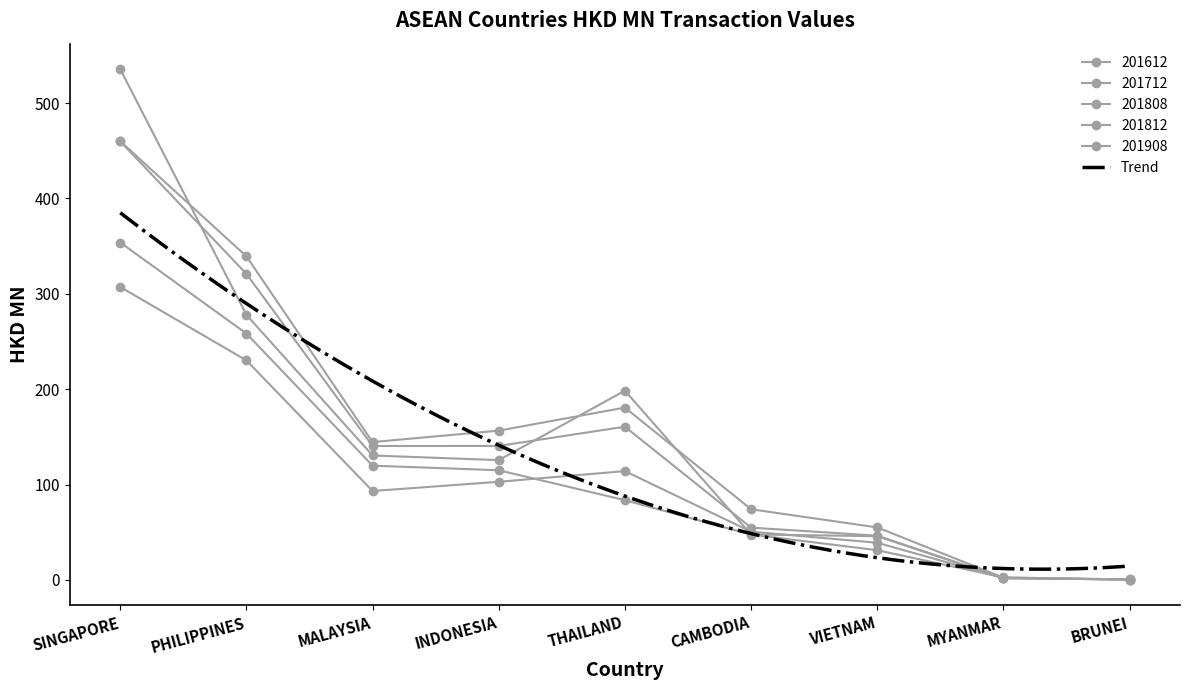

What is the lowest value of the 201612 series?

0.6